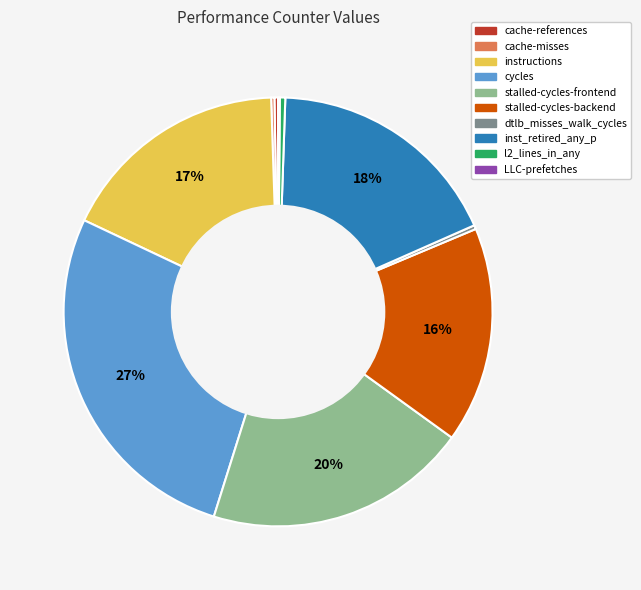

To the nearest percent, what is the average slice percentage?

10%